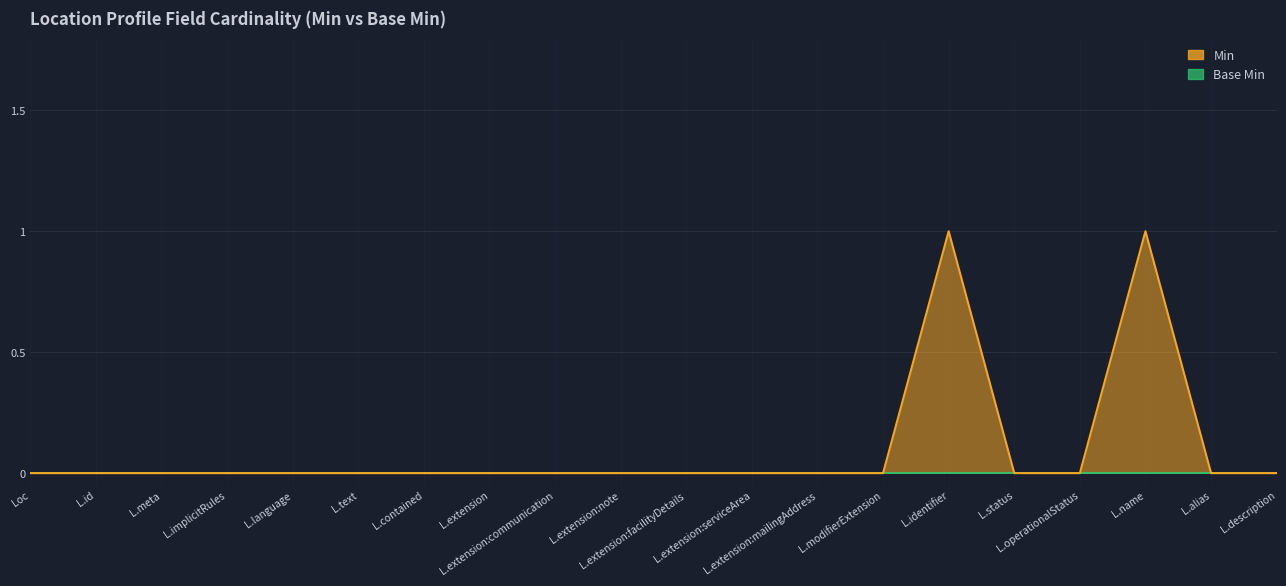

What is the sum of all values?

2